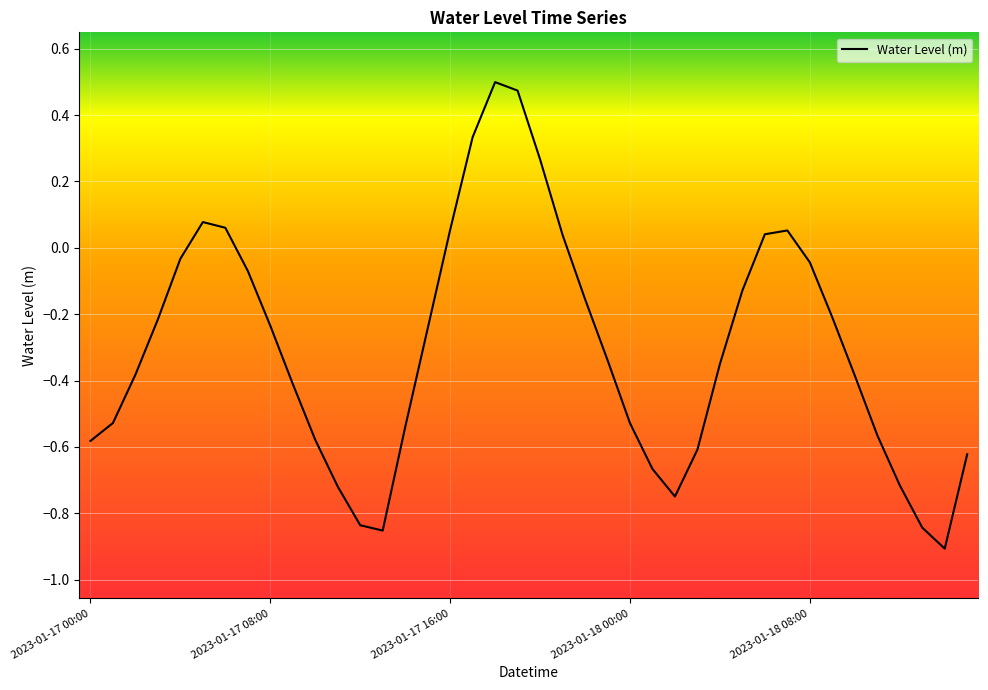

At which label is the value closest to 0?

2023-01-18 08:00